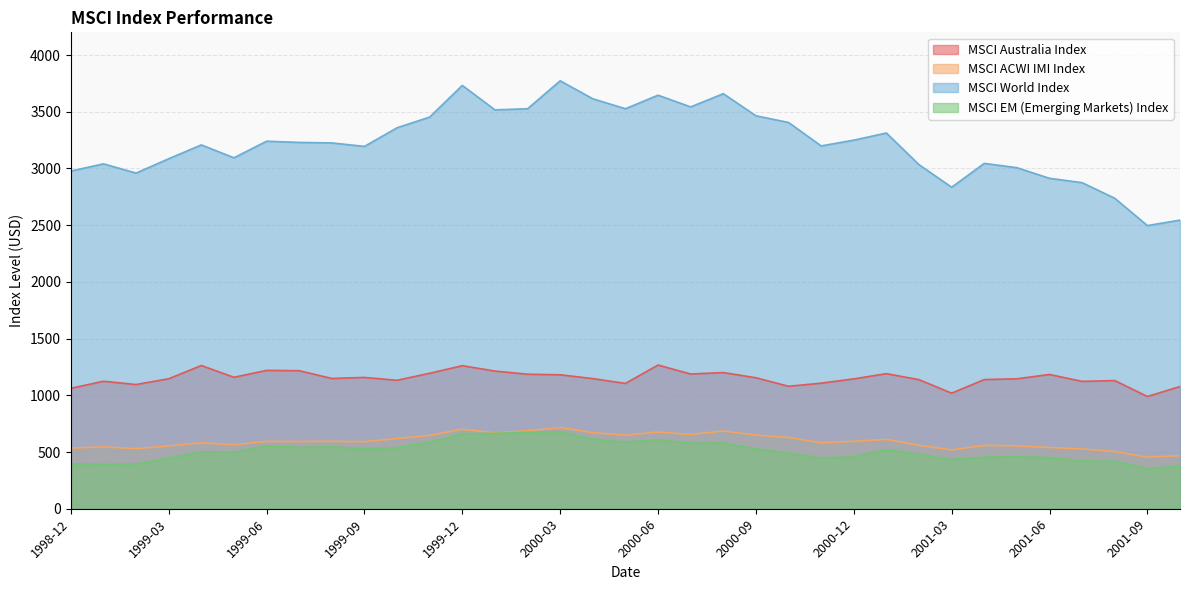

Reading left to right, extract all data points from this chart.

MSCI Australia Index: 1061.6	1123.9	1095.1	1146.0	1262.8	1158.7	1219.7	1216.9	1148.4	1157.6	1132.5	1194.3	1261.0	1213.8	1185.9	1180.9	1147.3	1104.8	1266.7	1187.6	1200.6	1154.7	1079.7	1107.1	1144.7	1191.0	1137.8	1018.8	1138.8	1145.6	1183.7	1122.6	1129.9	989.6	1077.4
MSCI ACWI IMI Index: 535.2	545.0	529.5	553.7	581.8	564.4	593.4	592.8	594.2	590.9	619.4	646.4	701.0	668.7	687.8	715.2	671.4	647.8	677.1	654.9	685.3	649.4	628.3	582.2	594.6	611.8	559.2	519.3	558.6	554.7	539.6	526.9	504.7	455.0	468.2
MSCI World Index: 2977.0	3040.5	2959.2	3085.7	3207.6	3093.9	3240.2	3229.6	3225.0	3194.3	3358.7	3453.1	3732.0	3516.6	3526.2	3772.7	3614.2	3526.5	3645.8	3542.5	3659.2	3464.5	3405.3	3198.6	3249.5	3312.6	3033.0	2834.4	3044.6	3006.8	2913.0	2874.7	2737.2	2496.4	2544.5
MSCI EM (Emerging Markets) Index: 396.4	390.4	394.2	446.5	501.8	499.2	555.8	540.5	545.6	527.0	538.2	586.5	661.3	665.1	674.1	678.0	613.9	588.3	608.2	576.8	579.3	528.7	490.4	447.5	458.3	521.4	480.5	433.3	454.7	460.2	450.7	422.2	418.1	353.4	375.3